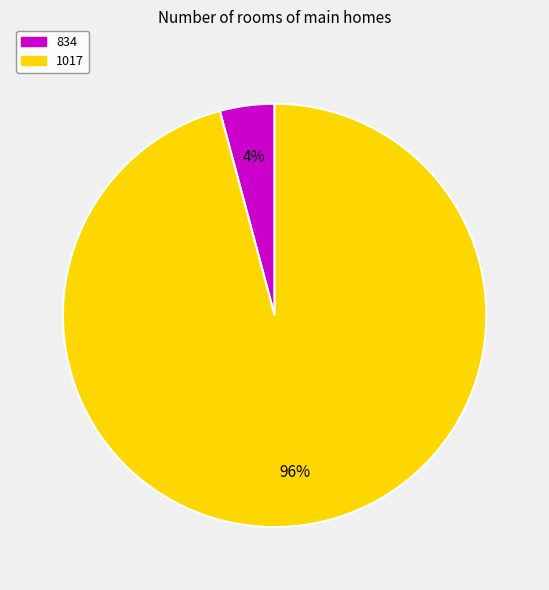

Does 1017 represent more than half of the total?

Yes